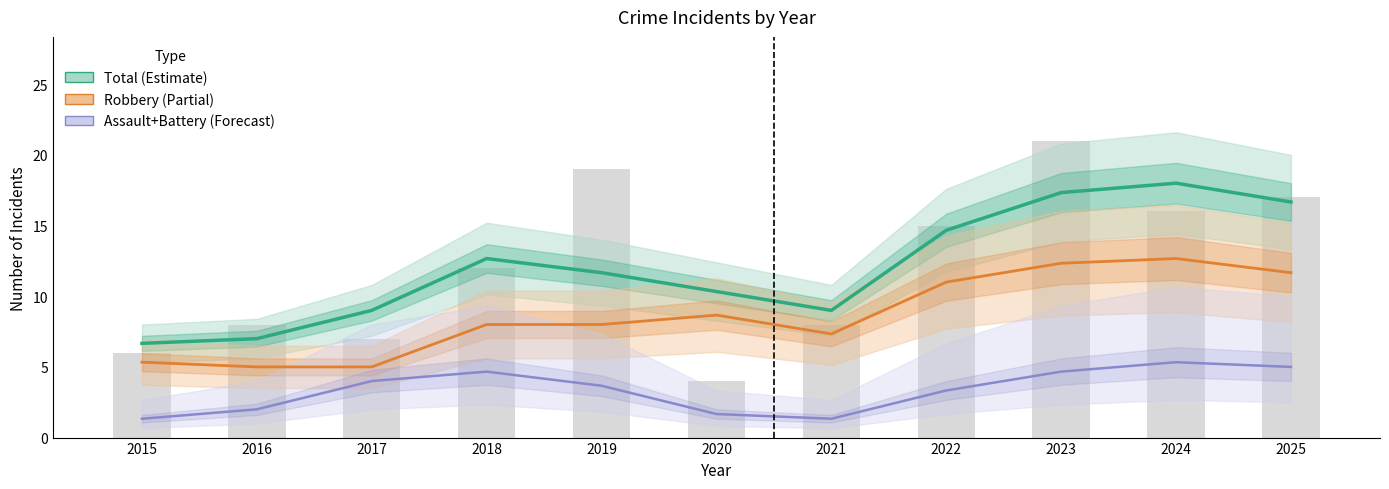

What is the minimum value for Assault+Battery (Forecast)?

1.3